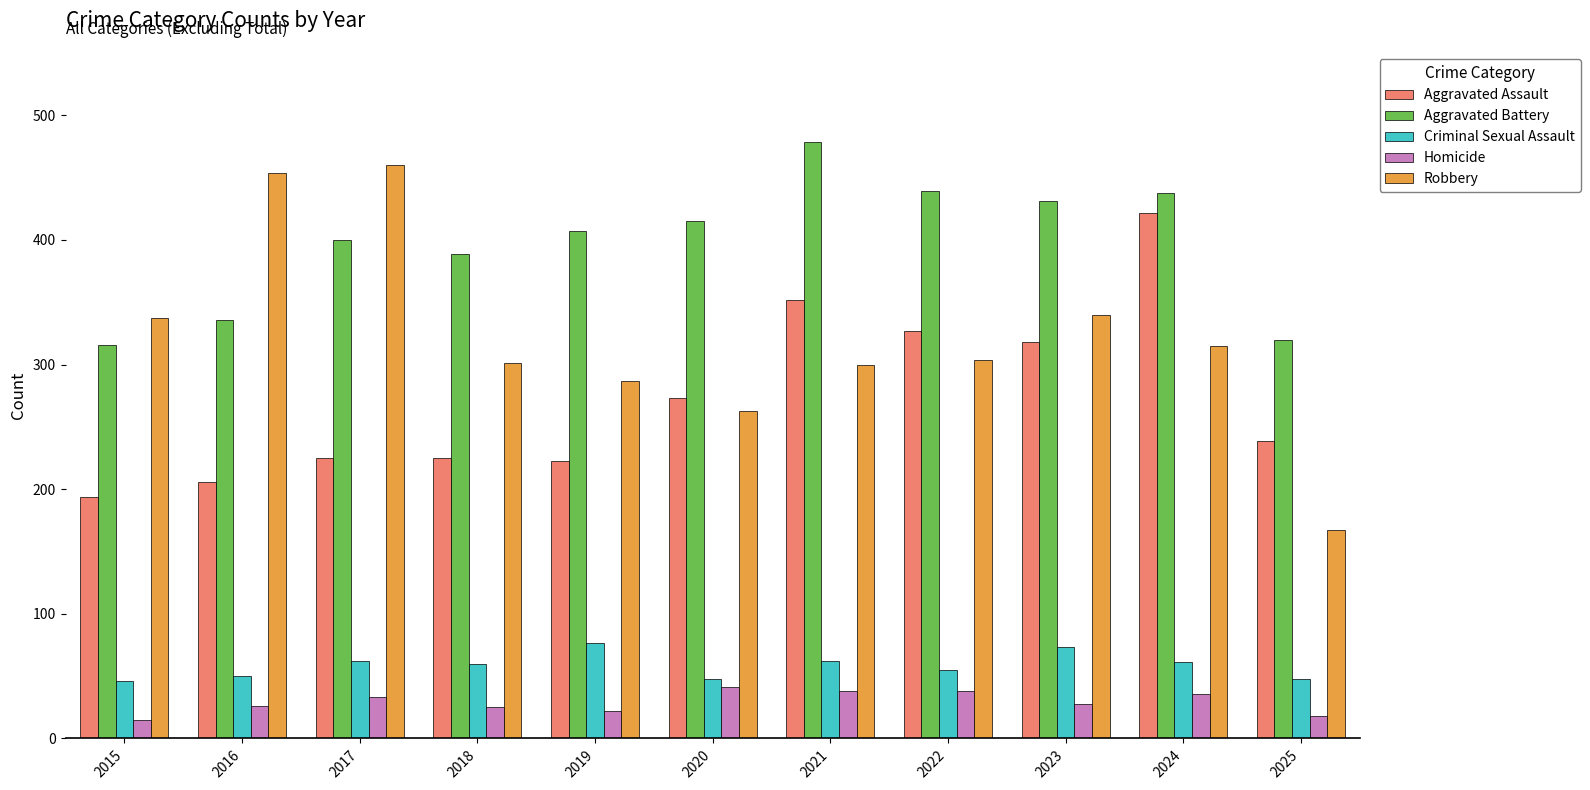

At which label does Aggravated Assault first exceed 239?

2020